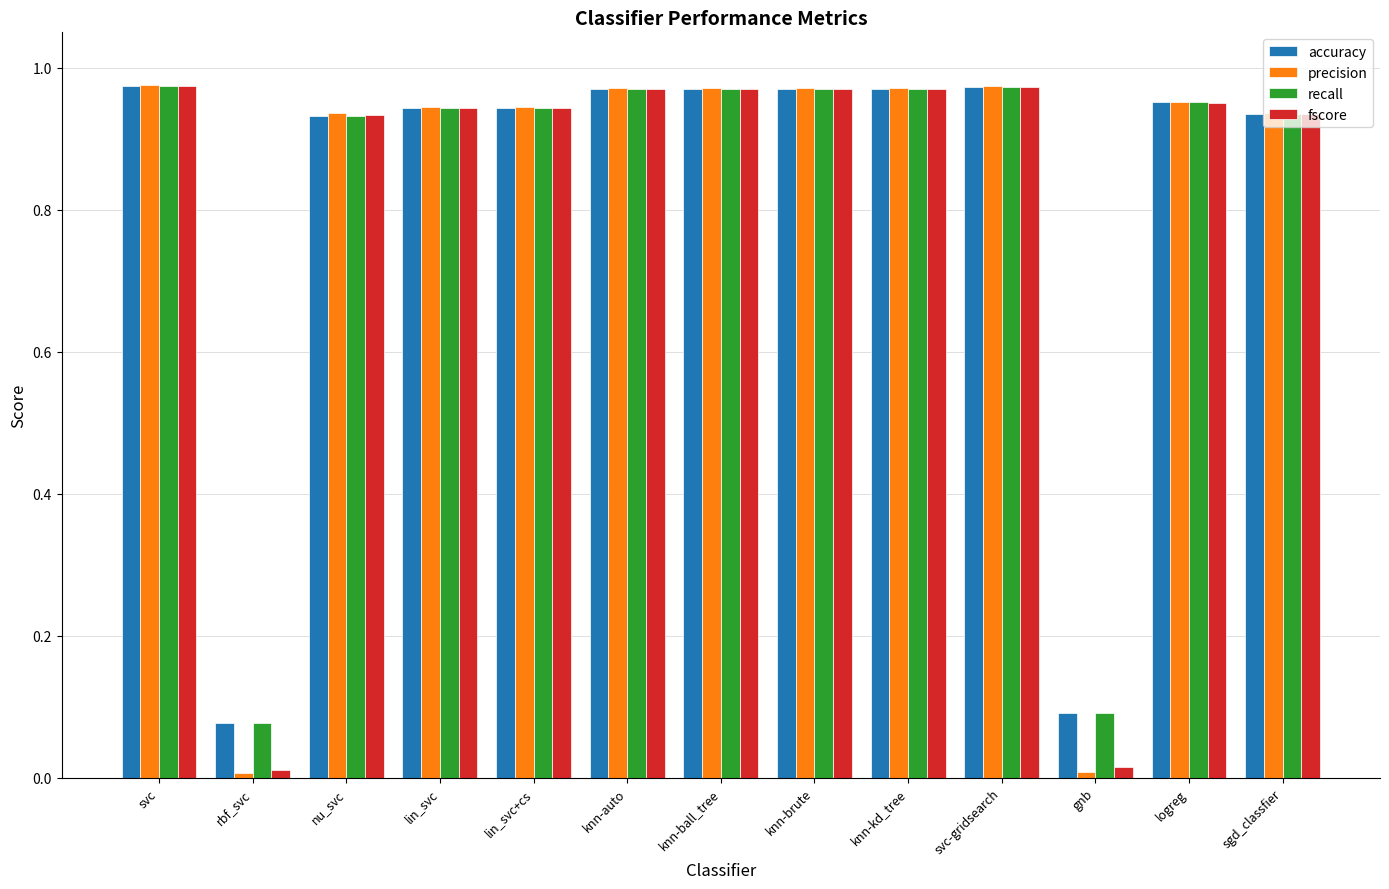

What is the sum of the fscore values at knn-kd_tree and lin_svc+cs?

1.9